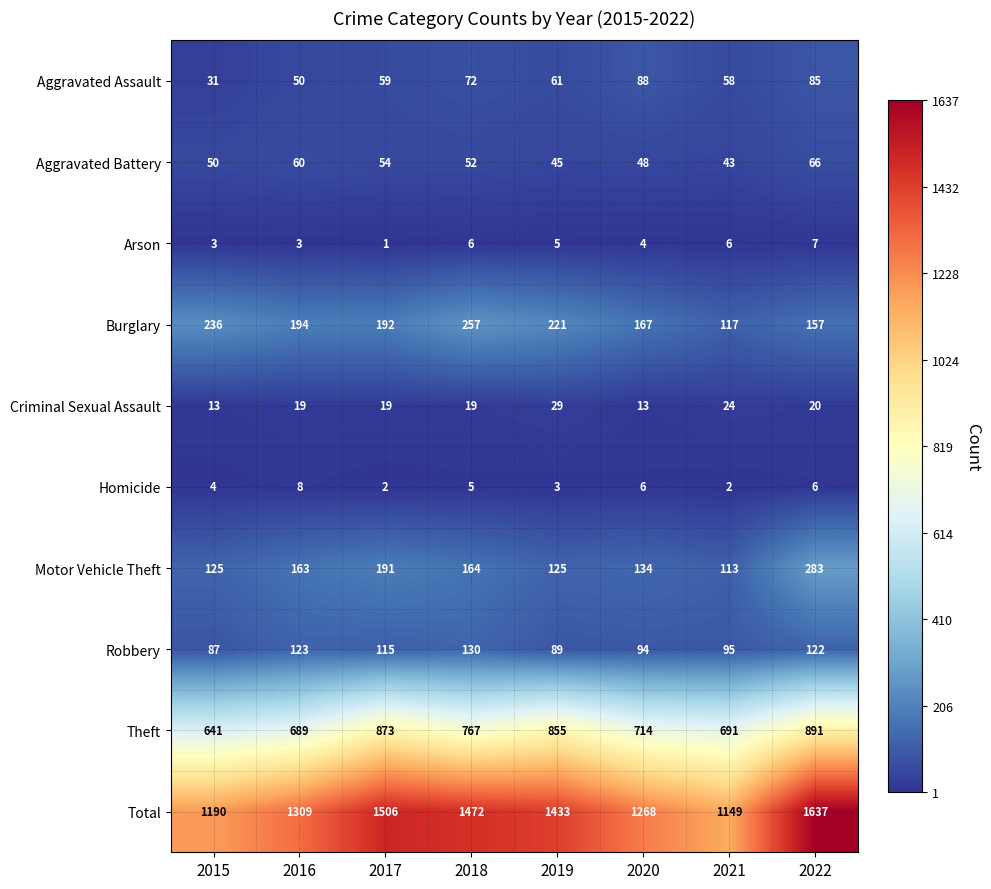

At which label does Aggravated Assault reach its minimum?

2015